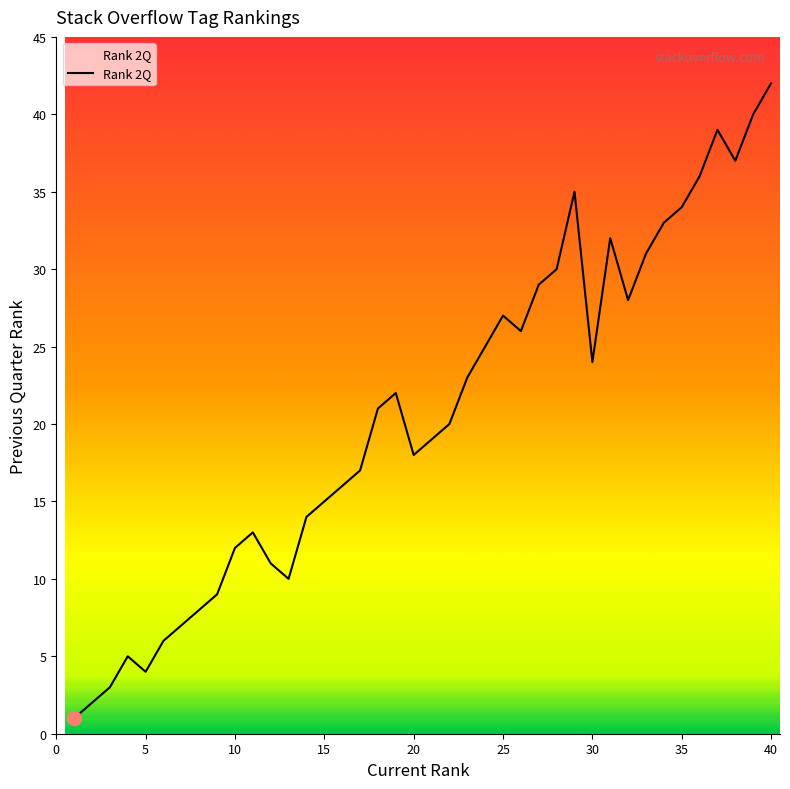

What is the greatest value displayed?

42